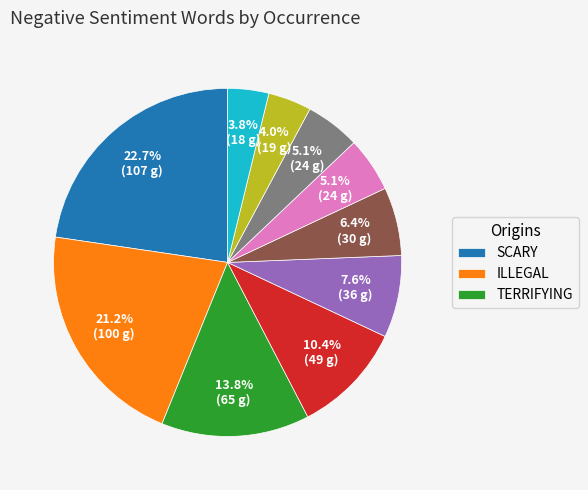

Which category has the biggest portion of the pie?

scary